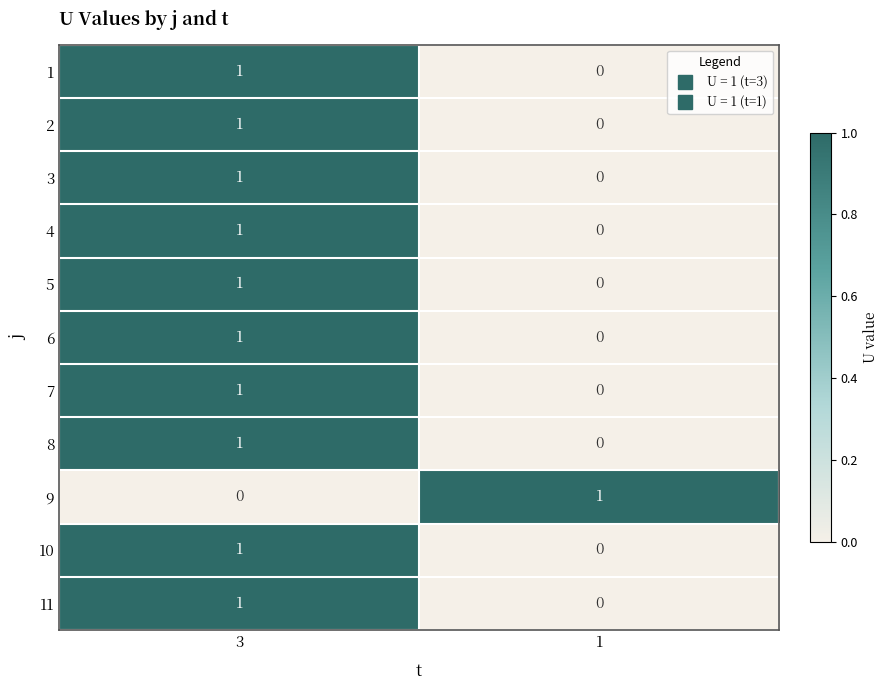

Which category has the highest value in the 5 series?

3